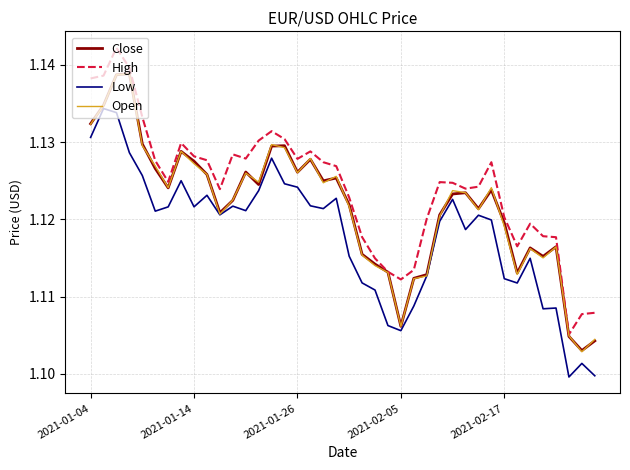

True or false: High and Low intersect in this chart.

False